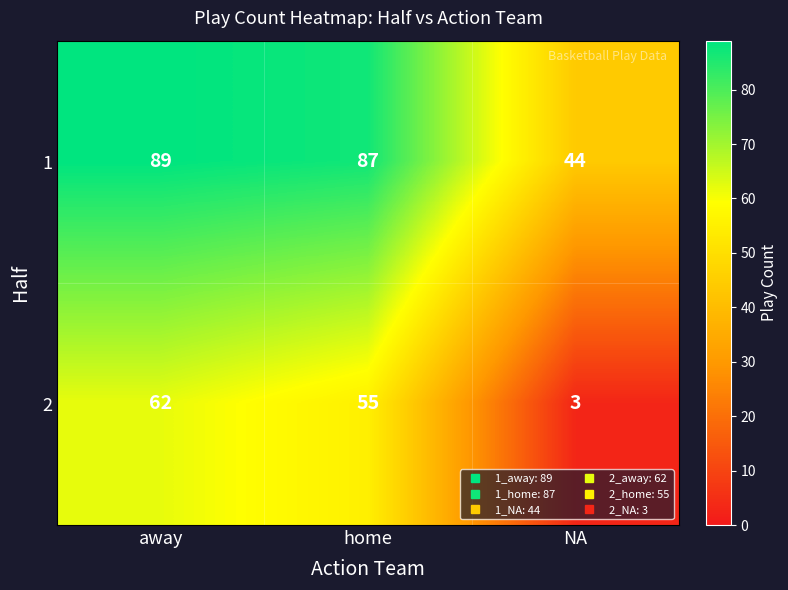

At how many categories does at least one series exceed 24?

3